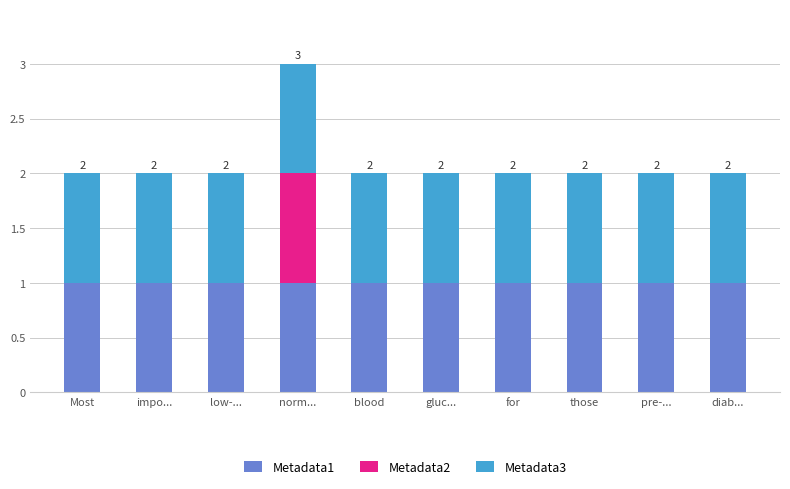

At which category is the sum across all series the highest?

norm...